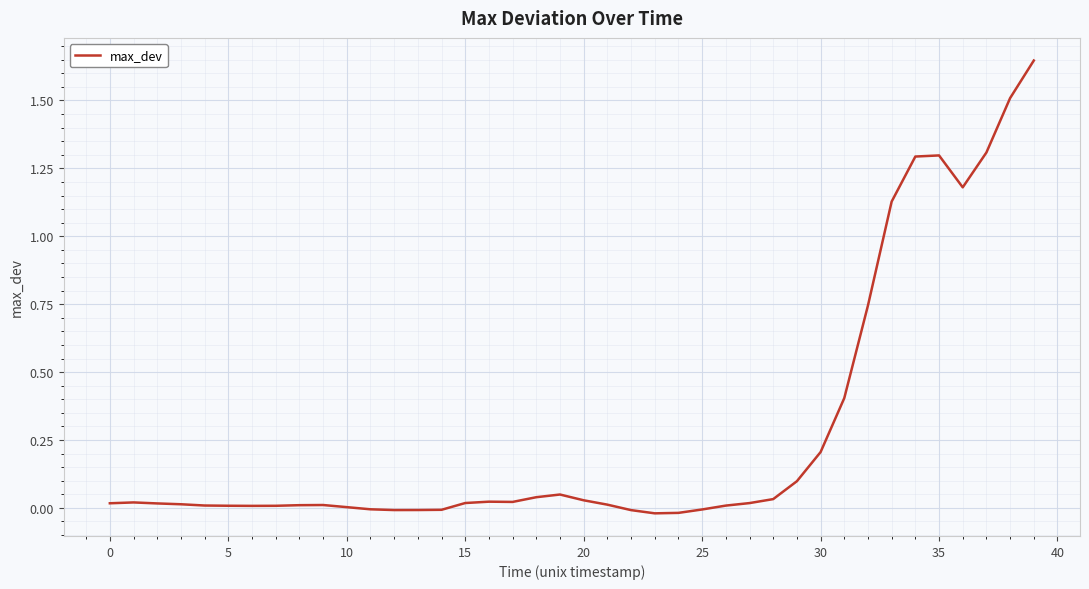

Count the number of data series in this chart.

1